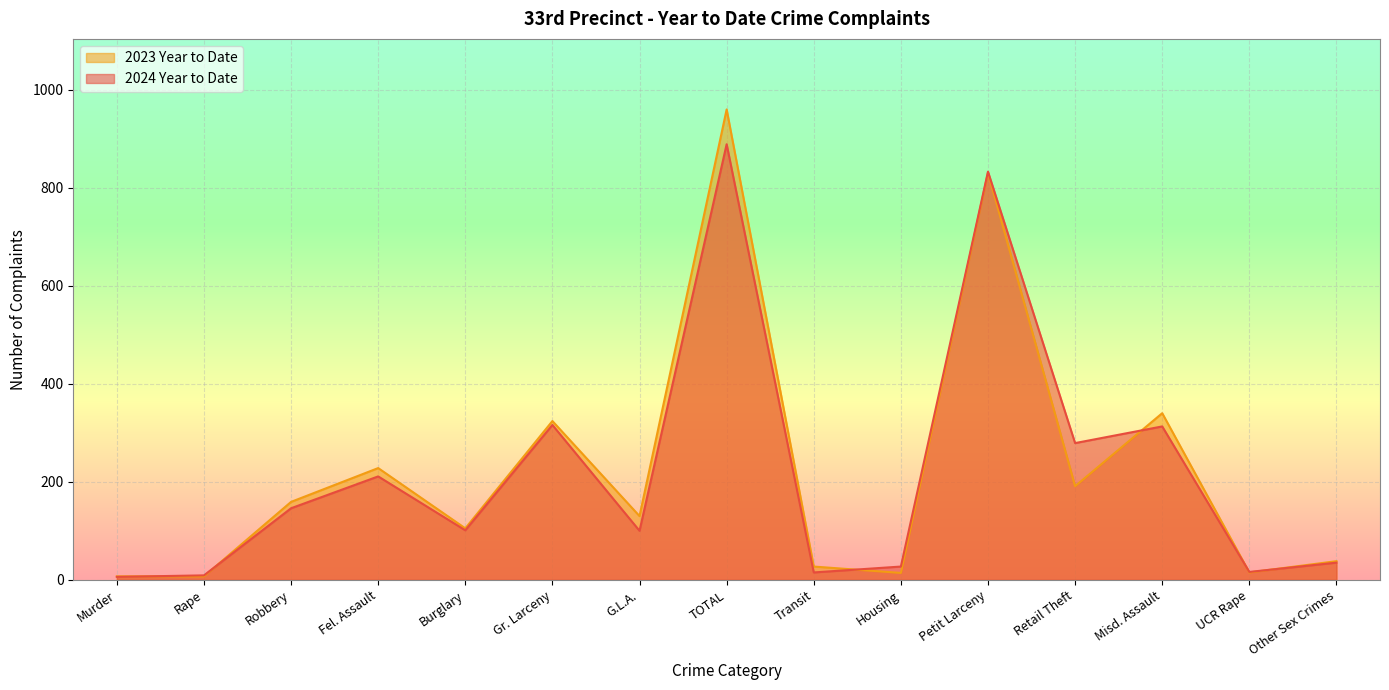

Which series has the largest total across all categories?

2023 Year to Date